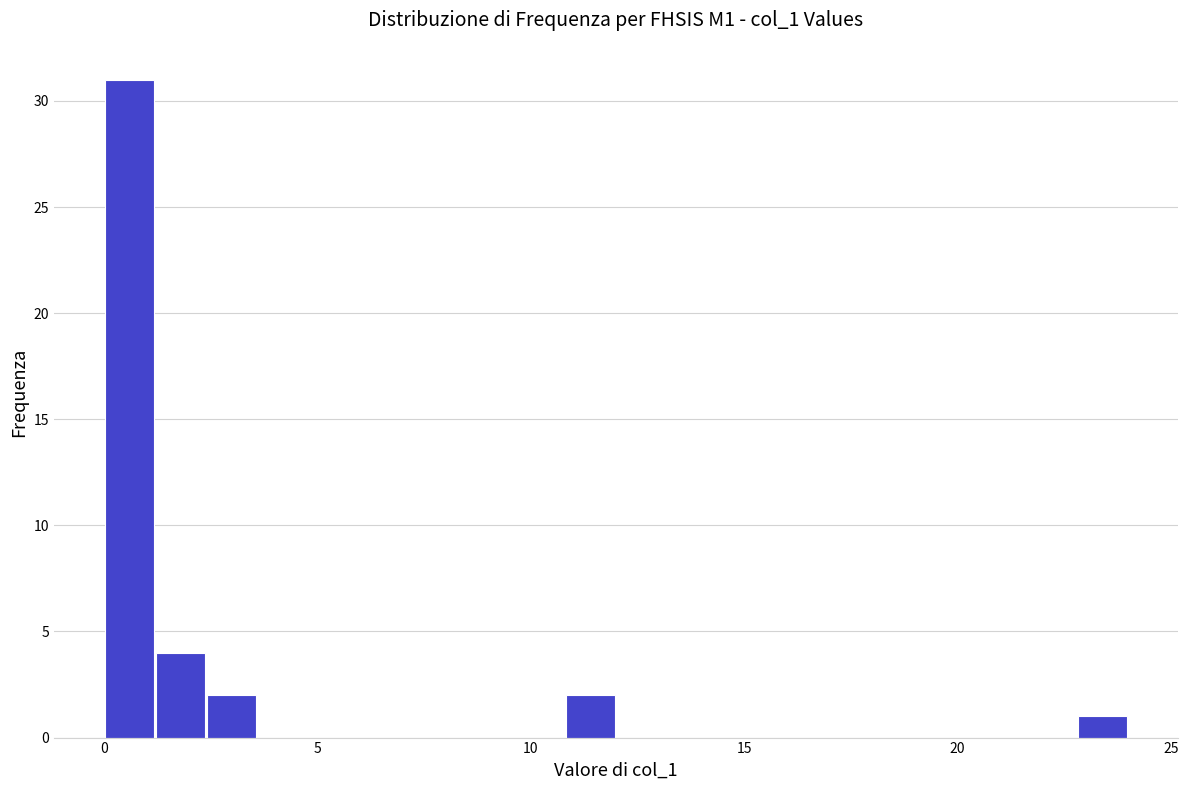

Read against the x-axis, roughly where is the centre of the tallest bar?

0.5